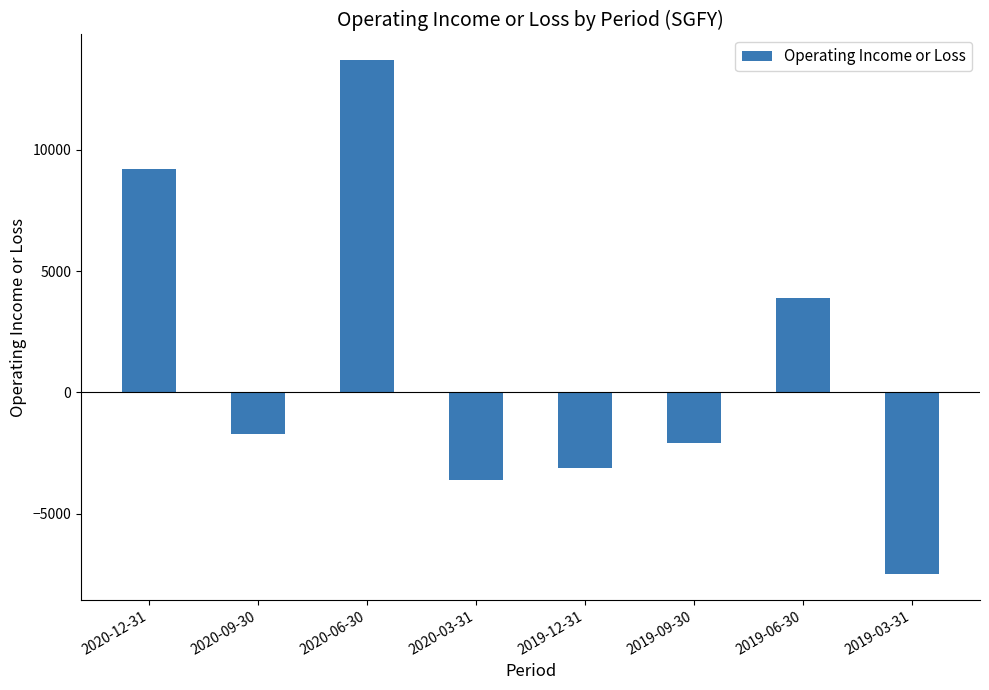

What position from the right is 2019-03-31?

1